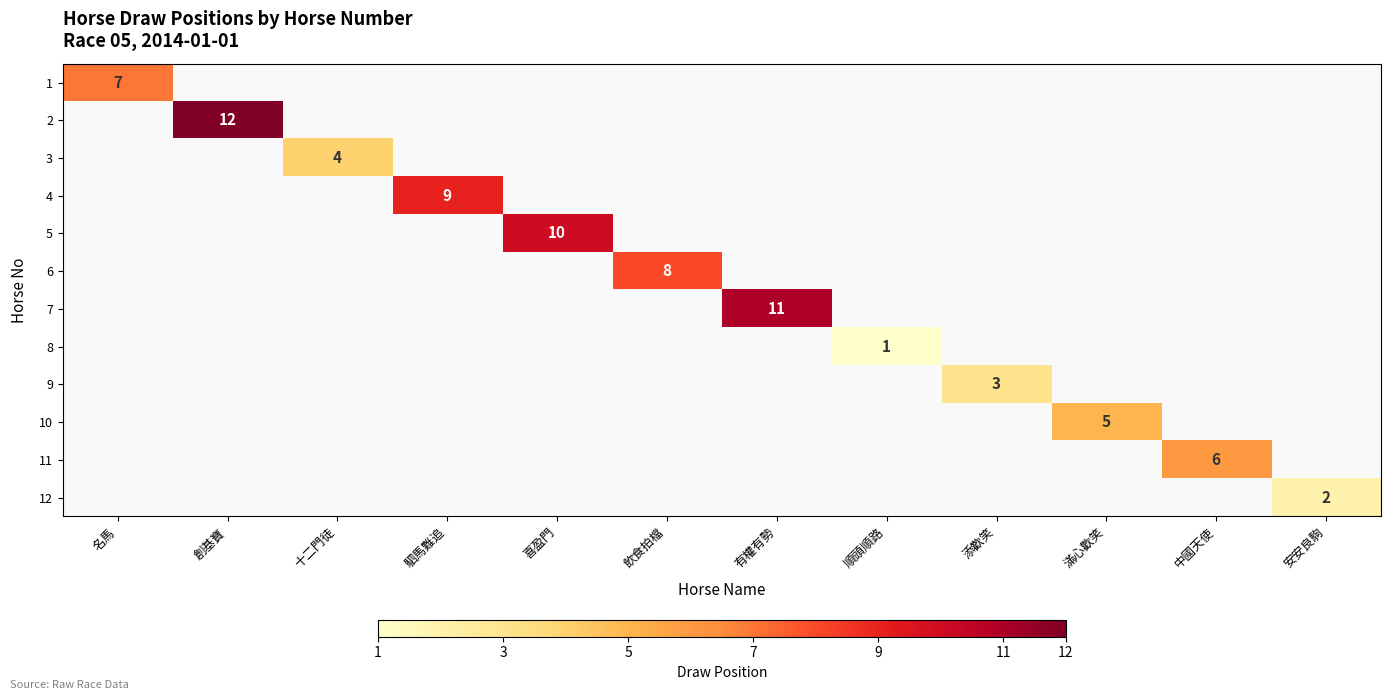

True or false: 9 has a value of 2 at 添歡笑.

False